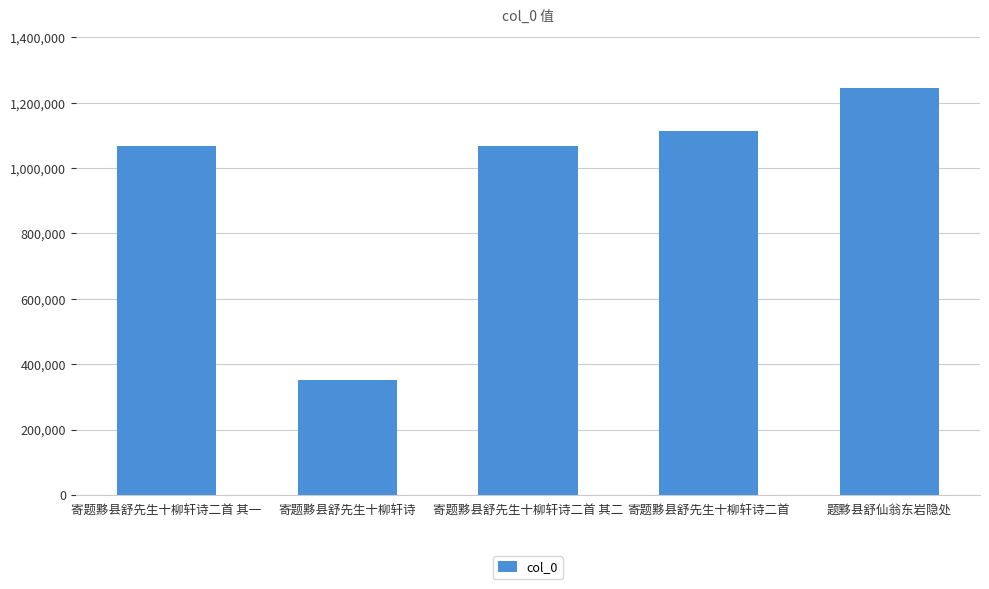

Which has a higher value, 题黟县舒仙翁东岩隐处 or 寄题黟县舒先生十柳轩诗二首 其一?

题黟县舒仙翁东岩隐处